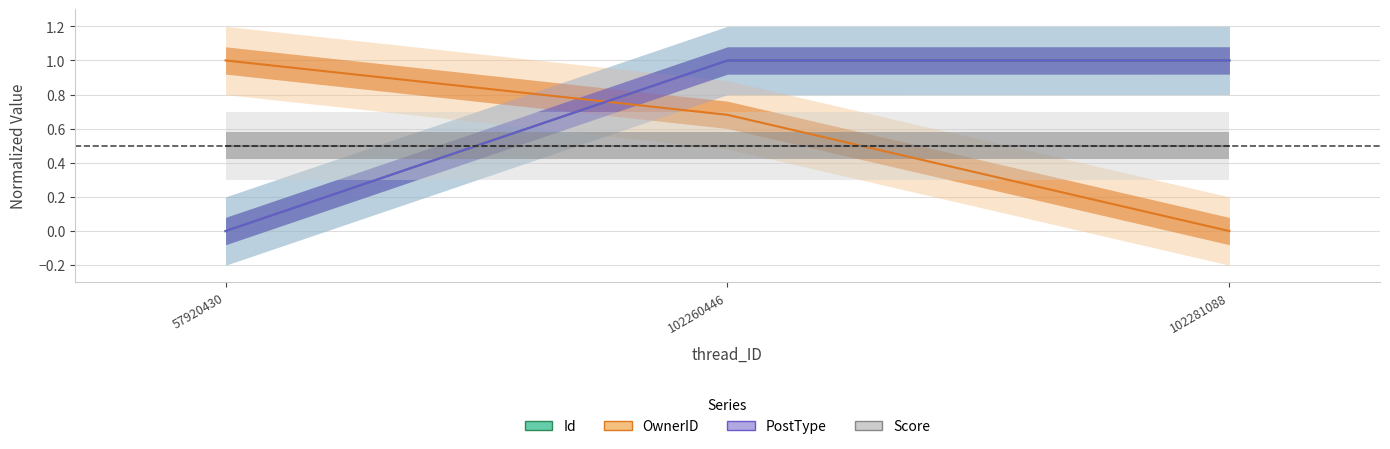

Reading right to left, what are all the values shown in this chart?

Id: 1.0	1.0	0.0
OwnerID: 0.0	0.7	1.0
PostType: 1.0	1.0	0.0
Score: 0.5	0.5	0.5